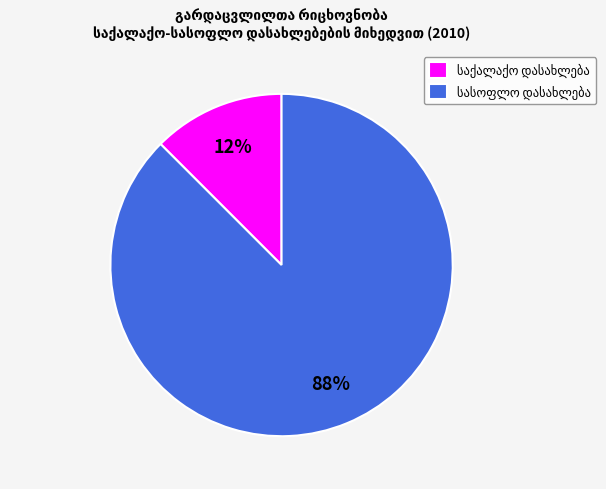

Does any single category account for the majority?

Yes